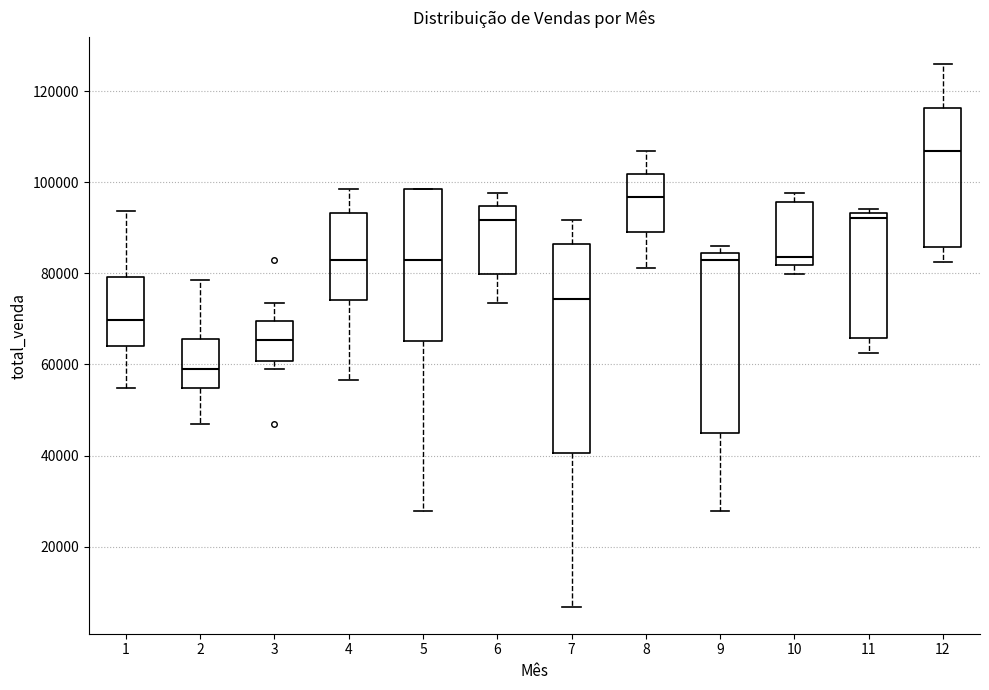

Comparing the boxes themselves (not the whiskers), which one is the tallest?

7